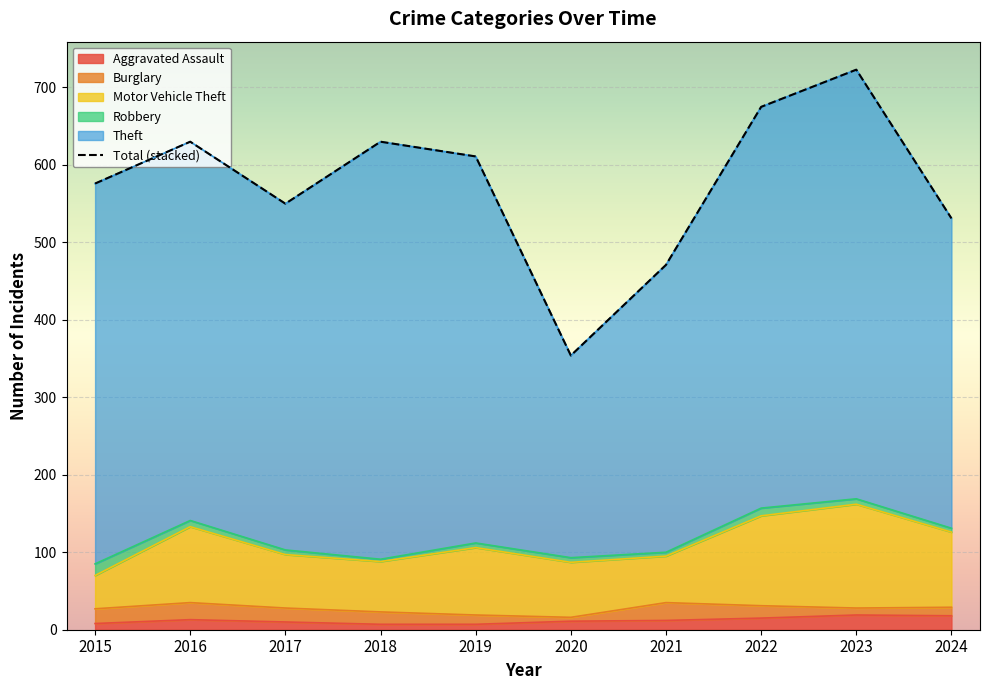

Between 2016 and 2018, which is larger?

2016